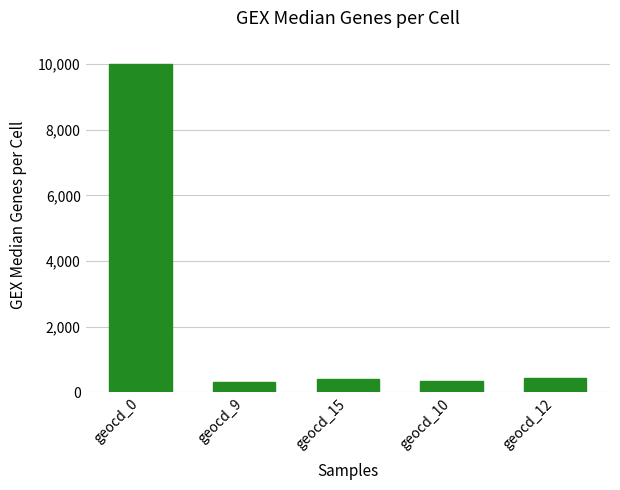

The value at geocd_9 is 306. True or false?

True